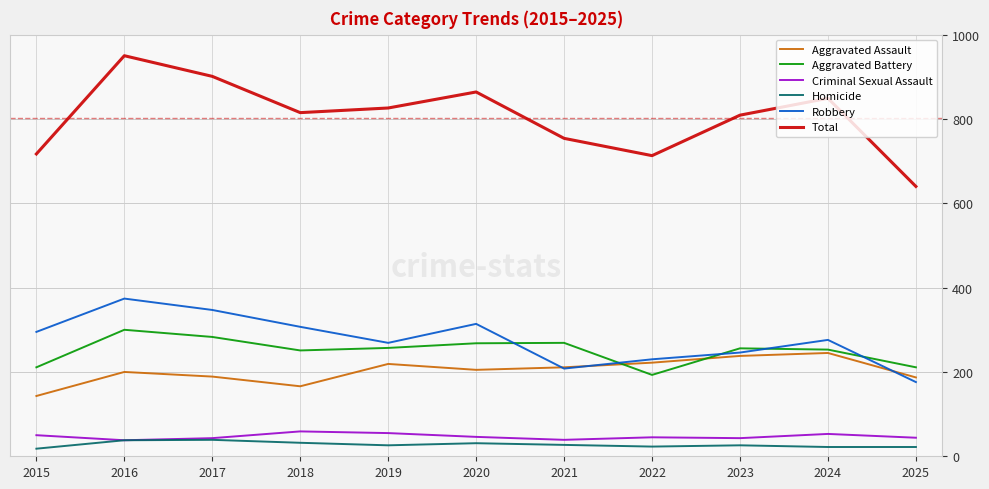

Which series has the largest total across all categories?

Total